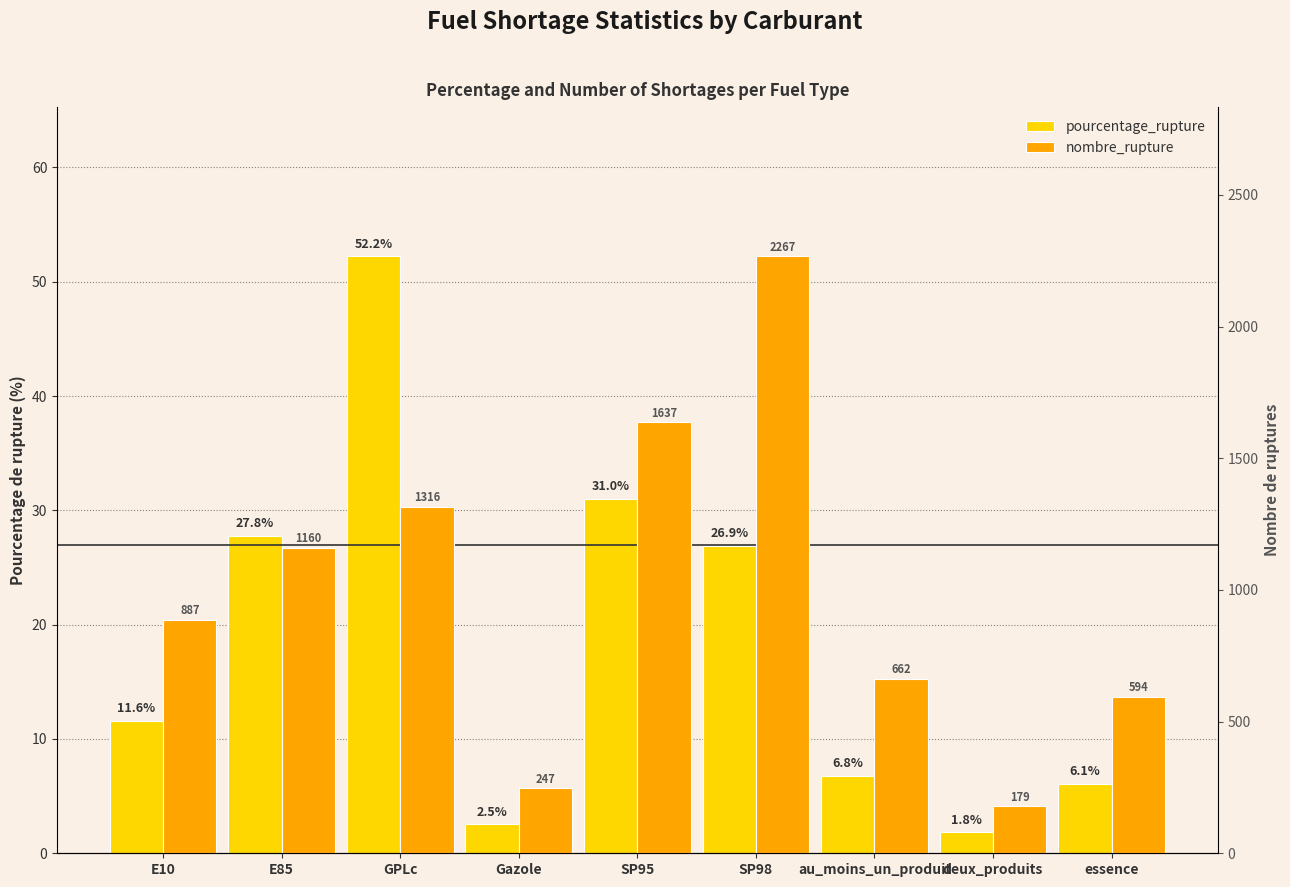

Rank the series by their maximum value, from lowest to highest.

pourcentage_rupture, nombre_rupture